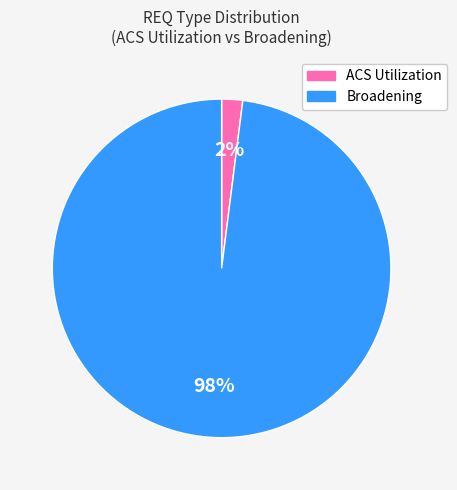

Does any single category account for the majority?

Yes